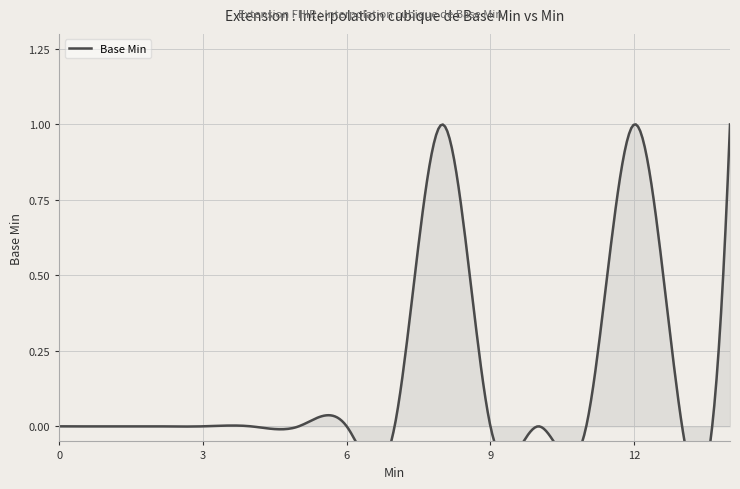

Reading right to left, what are all the values shown in this chart?

1=1	0=0	1=1	0=0	0=0	0=0	1=1	0=0	0=0	0=0	0=0	0=0	0=0	0=0	0=0